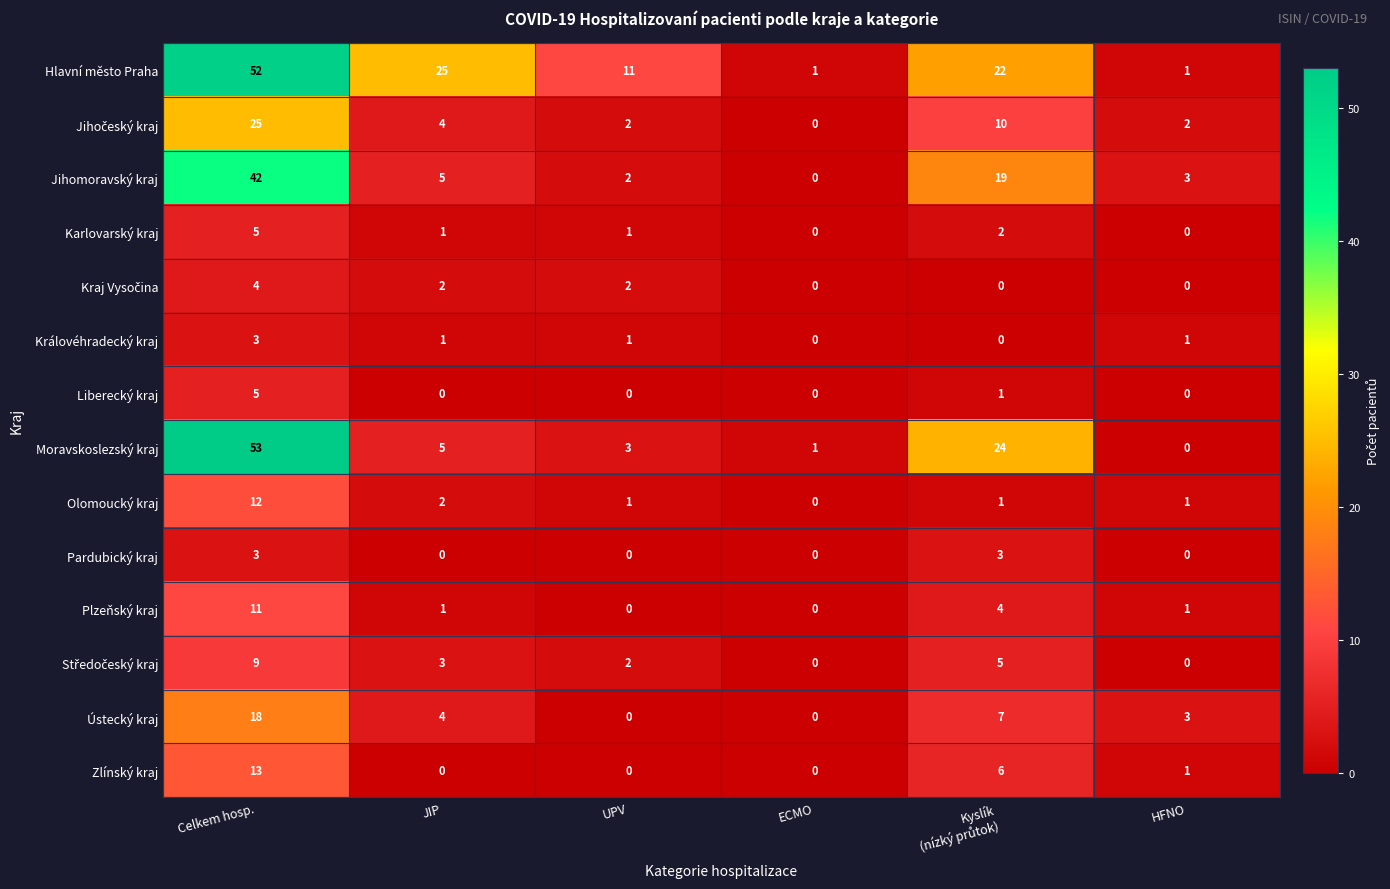

Which category has the highest value across all series?

Celkem hosp.